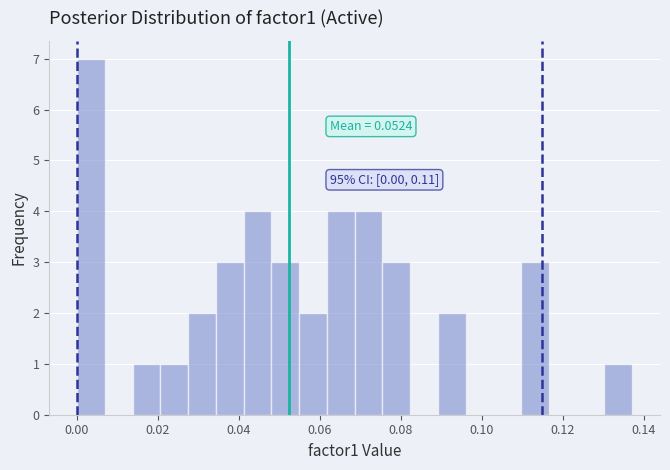

Around what value on the x-axis is the tallest bar? Give the approximate position of its centre, as read against the axis.

0.004